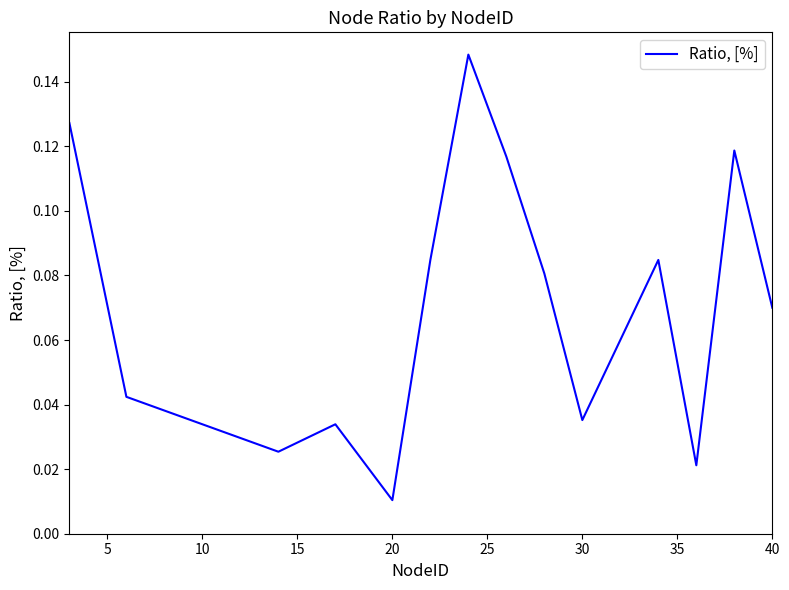

What is the average value?

0.1